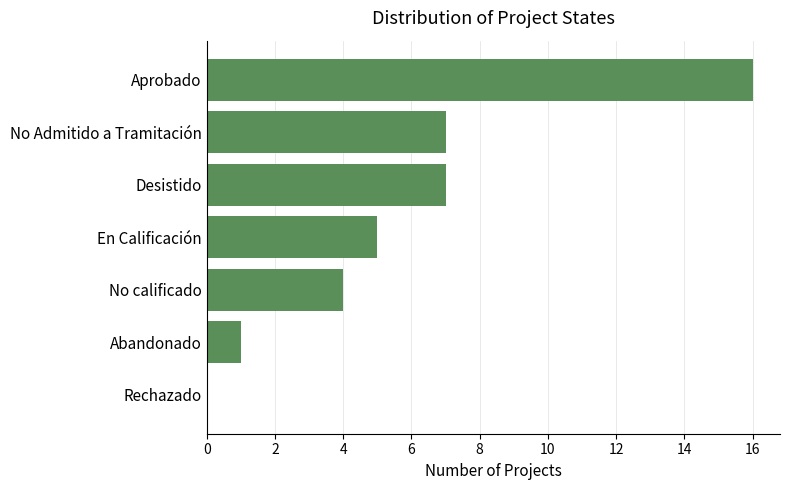

The value at No Admitido a Tramitación is 7. True or false?

True